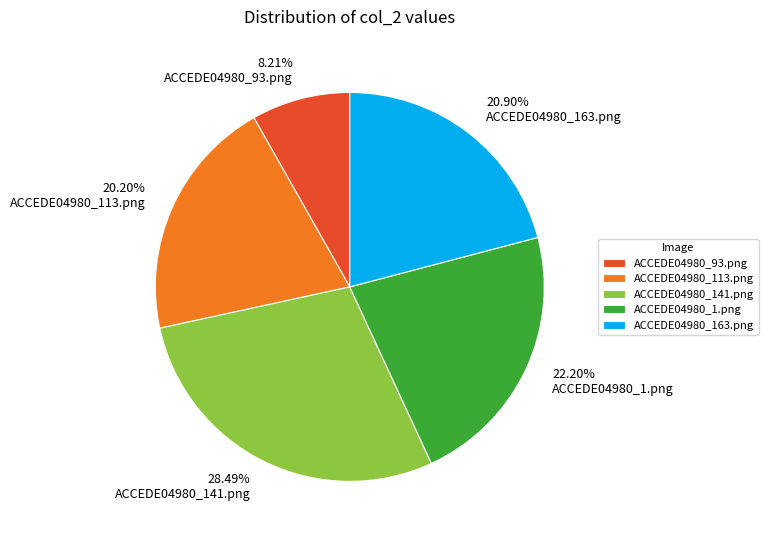

True or false: ACCEDE04980_163.png accounts for 11% of the total.

False